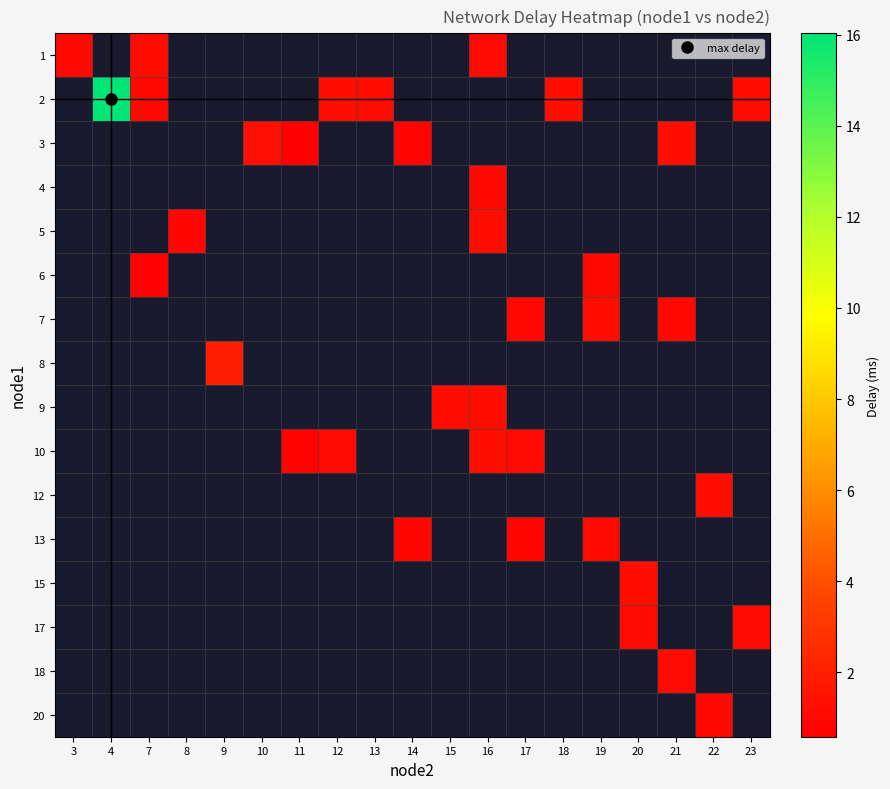

Rank the series by their maximum value, from highest to lowest.

row_0, row_1, row_2, row_3, row_4, row_5, row_6, row_7, row_8, row_9, row_10, row_11, row_12, row_13, row_14, row_15